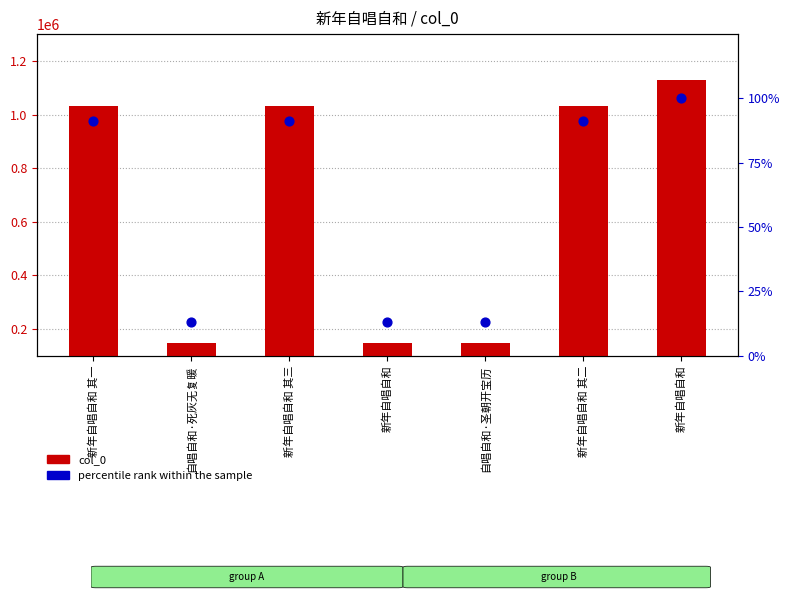

Is the value of col_0 at 自唱自和·圣朝开宝历 greater than the value of percentile rank within the sample at 新年自唱自和?

Yes